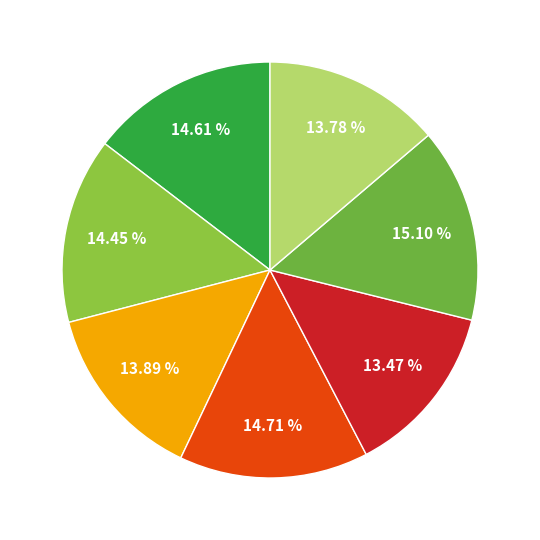

How many segments does this pie chart have?

7